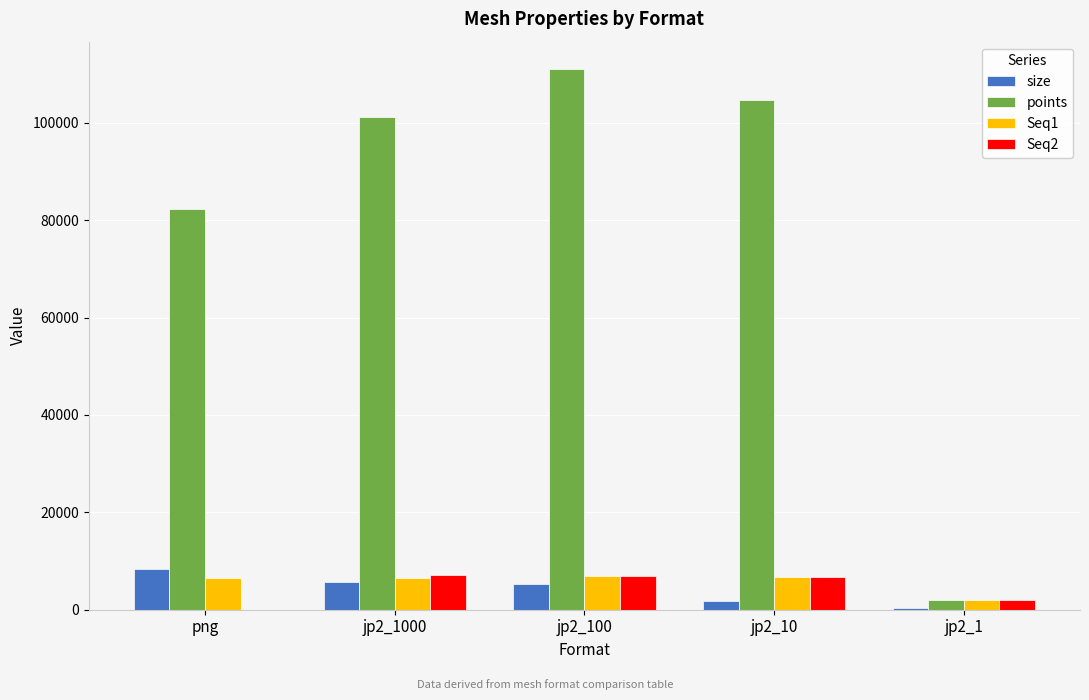

What is the approximate value of Seq2 at jp2_10?

6821.0